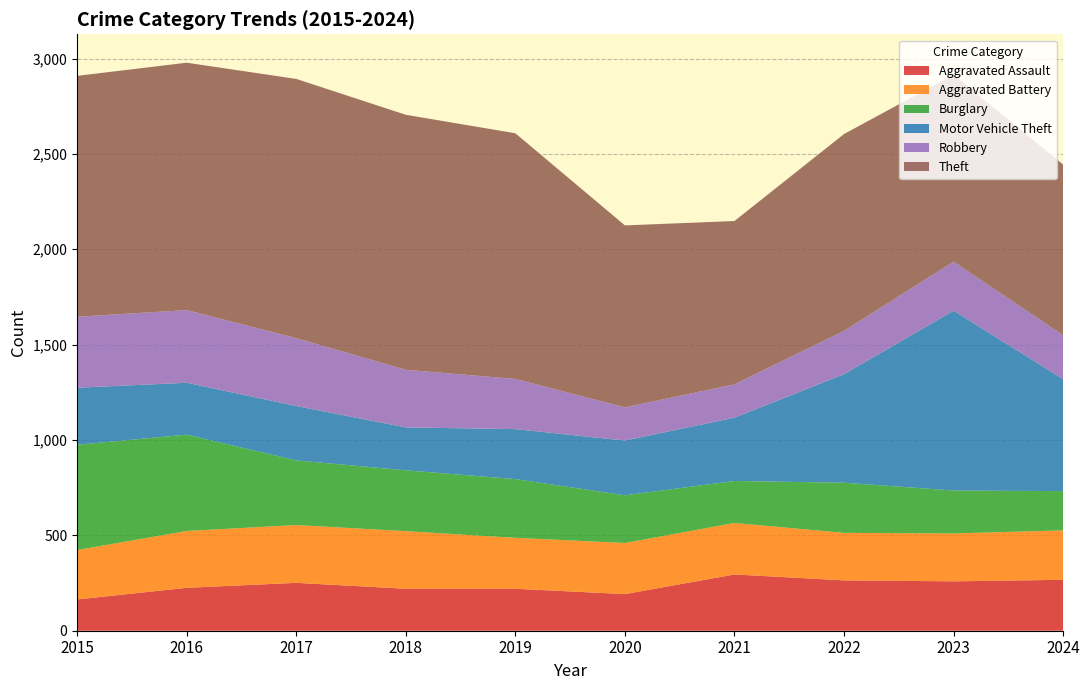

Reading left to right, extract all data points from this chart.

Aggravated Assault: 2015=164	2016=225	2017=251	2018=220	2019=220	2020=192	2021=295	2022=264	2023=259	2024=267
Aggravated Battery: 2015=259	2016=298	2017=303	2018=302	2019=267	2020=268	2021=270	2022=249	2023=251	2024=259
Burglary: 2015=552	2016=505	2017=339	2018=319	2019=308	2020=250	2021=220	2022=263	2023=225	2024=206
Motor Vehicle Theft: 2015=299	2016=272	2017=285	2018=225	2019=262	2020=287	2021=332	2022=569	2023=943	2024=587
Robbery: 2015=372	2016=381	2017=356	2018=302	2019=263	2020=174	2021=175	2022=227	2023=257	2024=230
Theft: 2015=1263	2016=1297	2017=1359	2018=1337	2019=1288	2020=954	2021=856	2022=1032	2023=980	2024=895